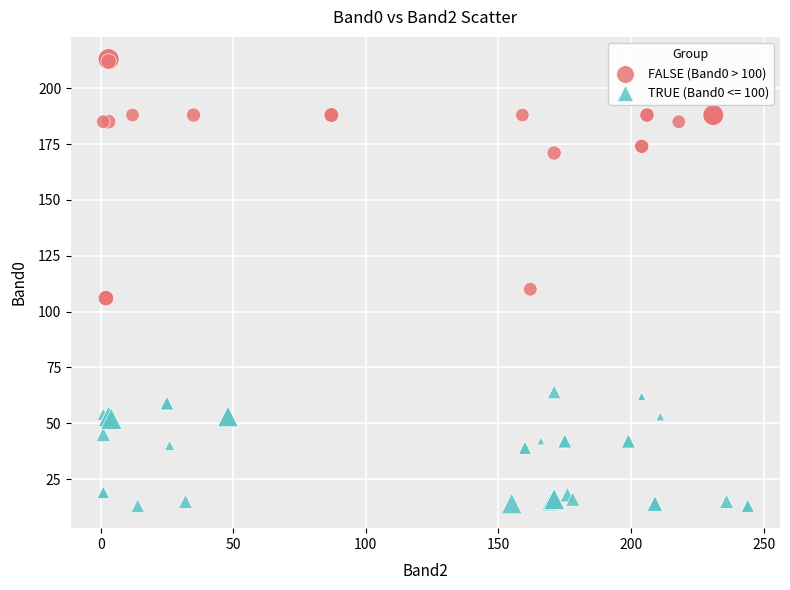

Which series reaches the minimum Y coordinate?

TRUE (Band0 <= 100)